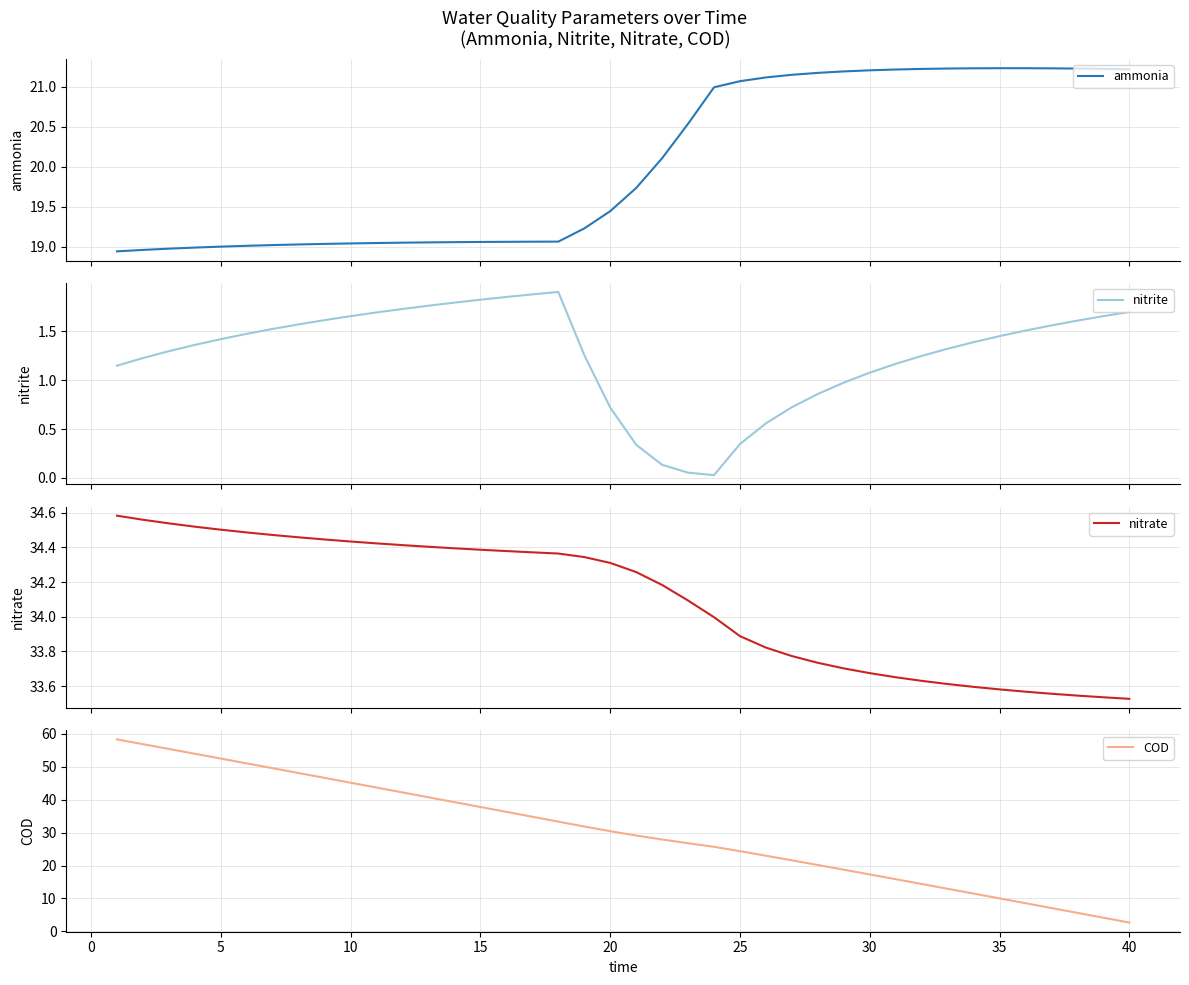

In ammonia, how many points are higher than both neighbors (excluding endpoints)?

1